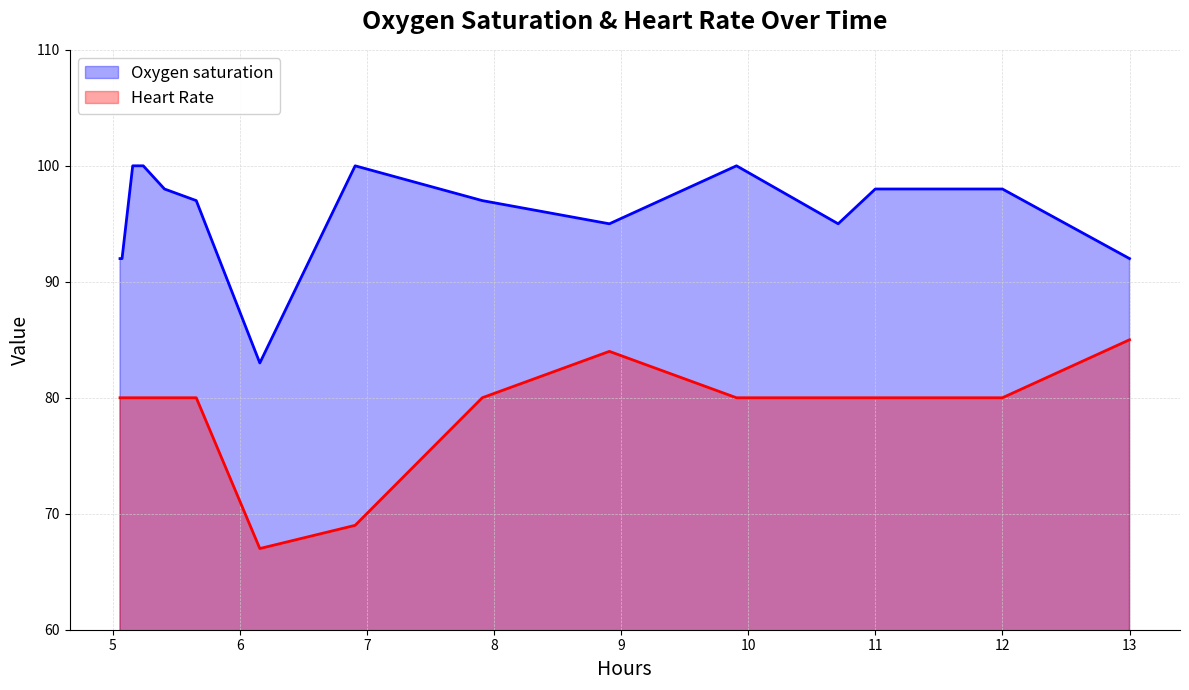

What is the difference between the Heart Rate values at 11 and 13?

5